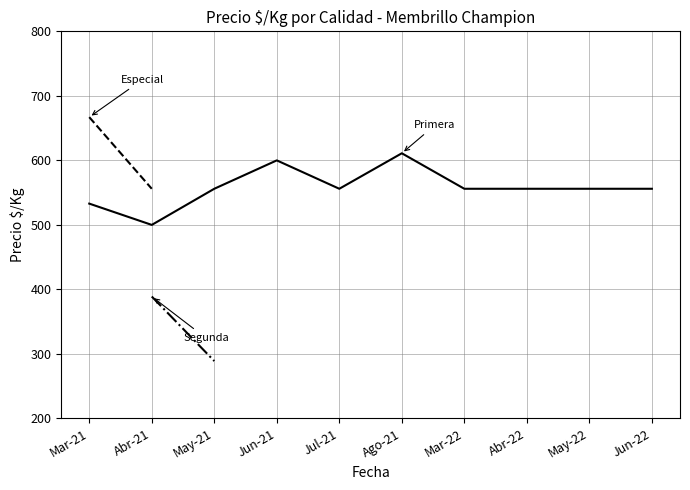

What position from the left is Jun-22?

10